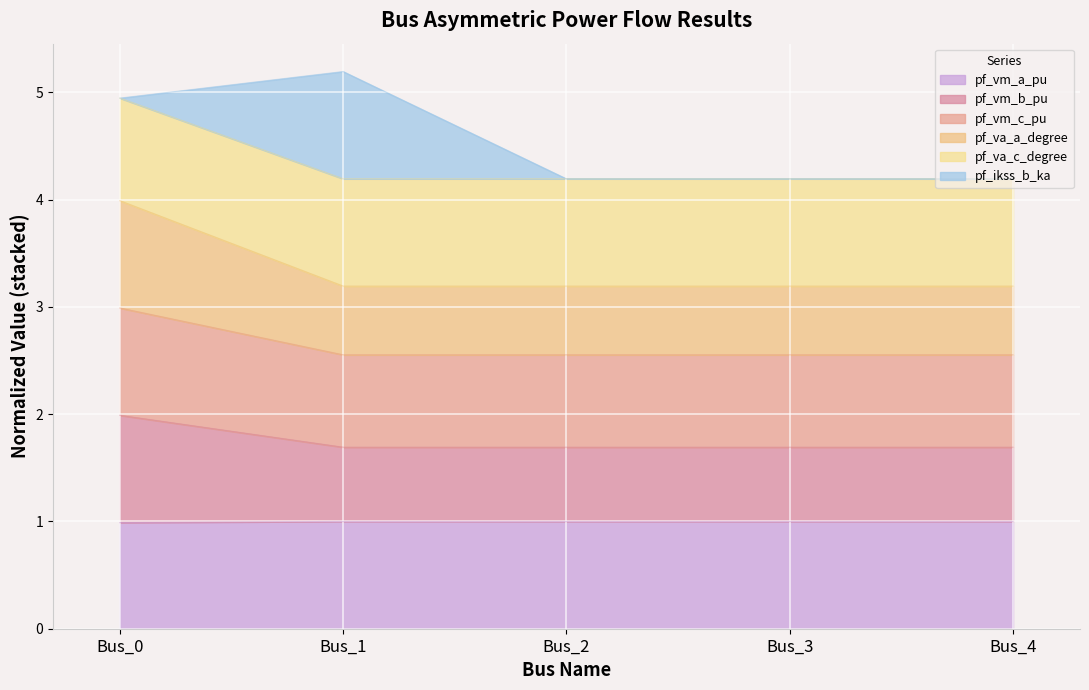

At which category does the chart reach its peak across all series?

Bus_0